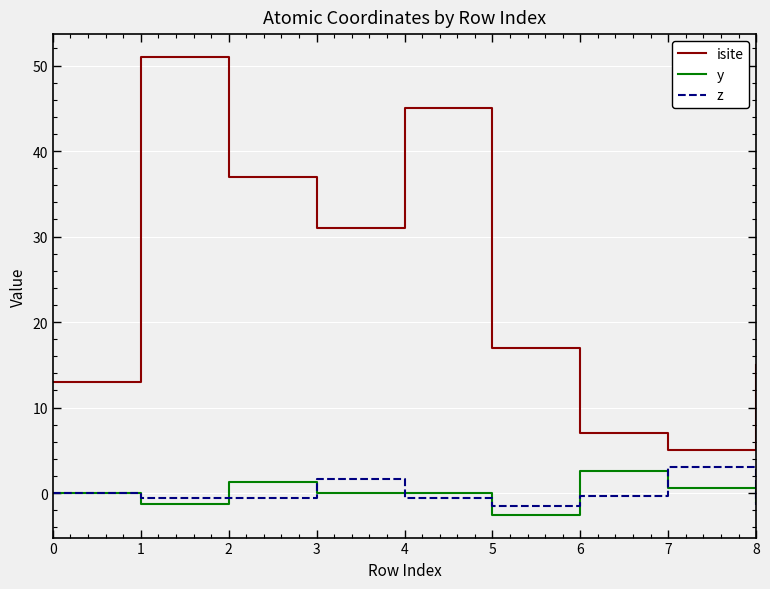

True or false: isite and z intersect in this chart.

False